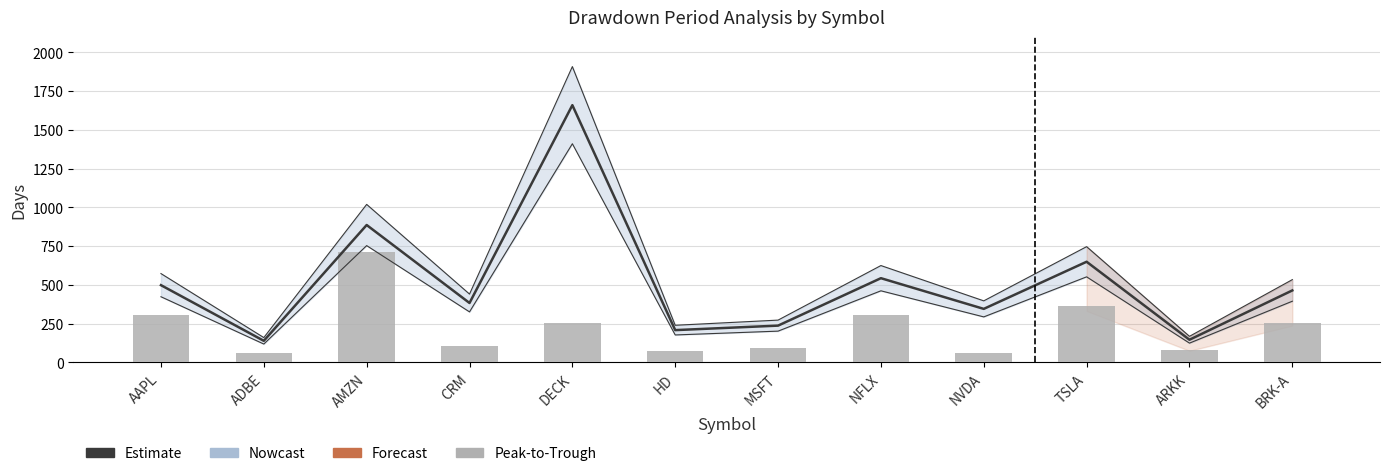

List the series in order of their peak value, highest first.

Estimate, Peak-to-Trough